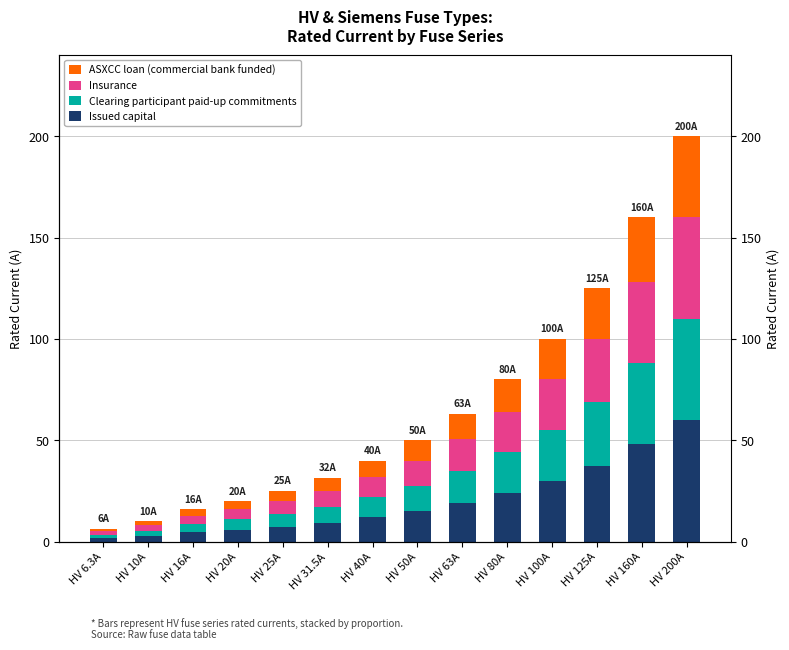

Count the number of data series in this chart.

4